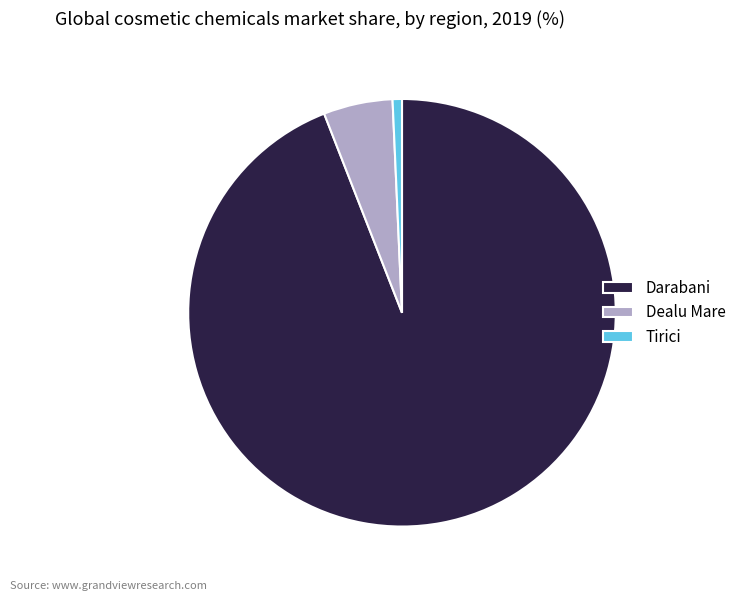

Does Darabani represent more than half of the total?

Yes